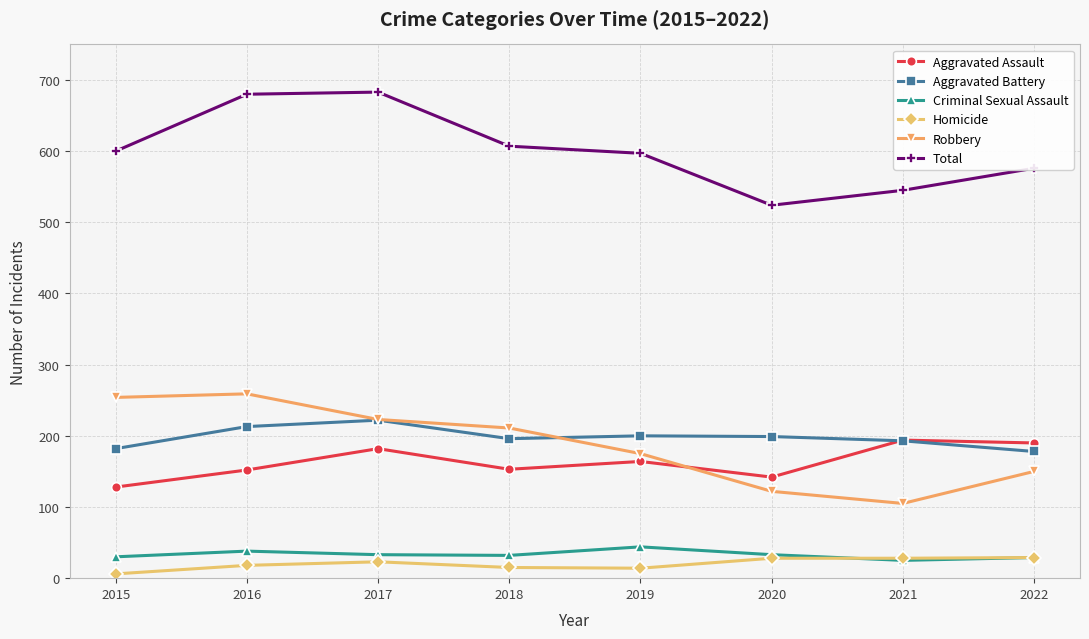

True or false: Total and Criminal Sexual Assault cross at least once.

False